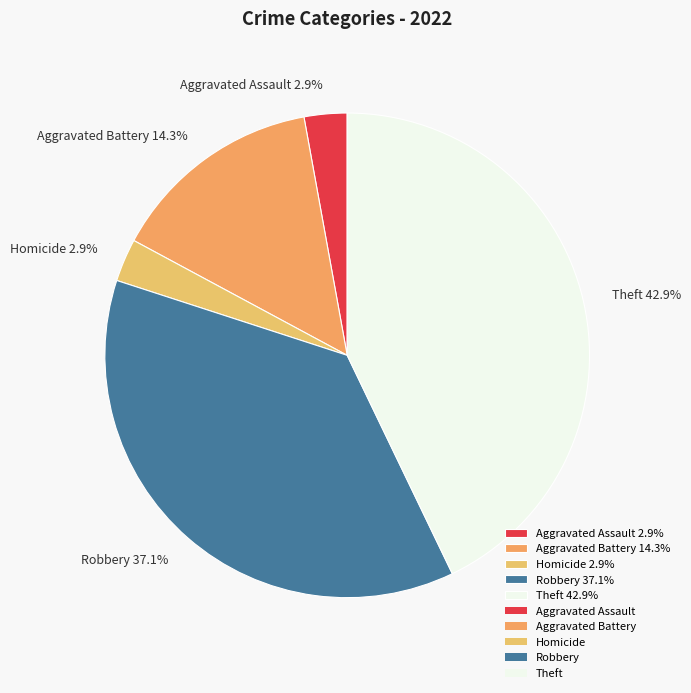

Is Robbery 37.1% the majority of the pie?

No